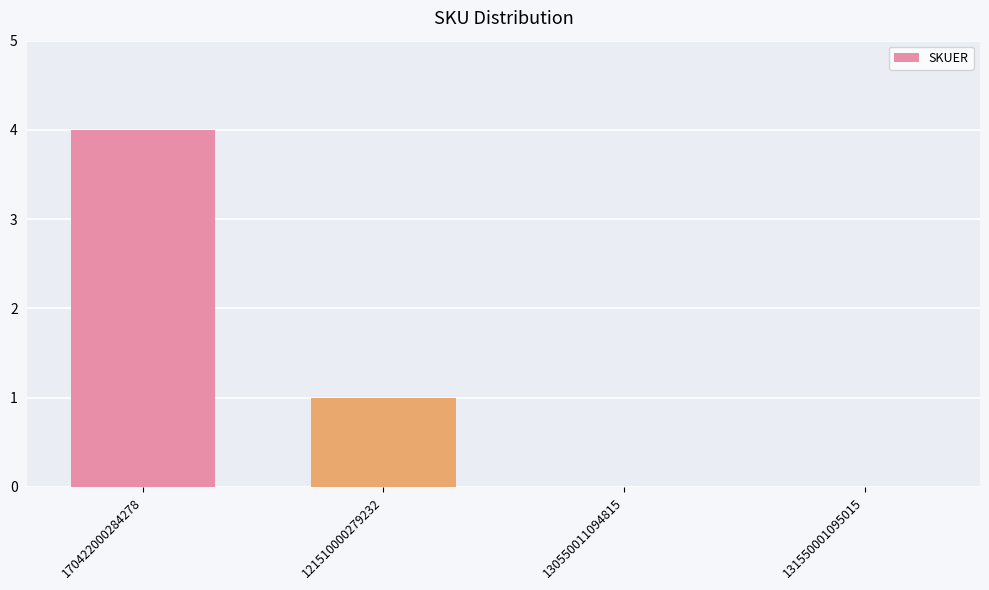

What is the average value?

1